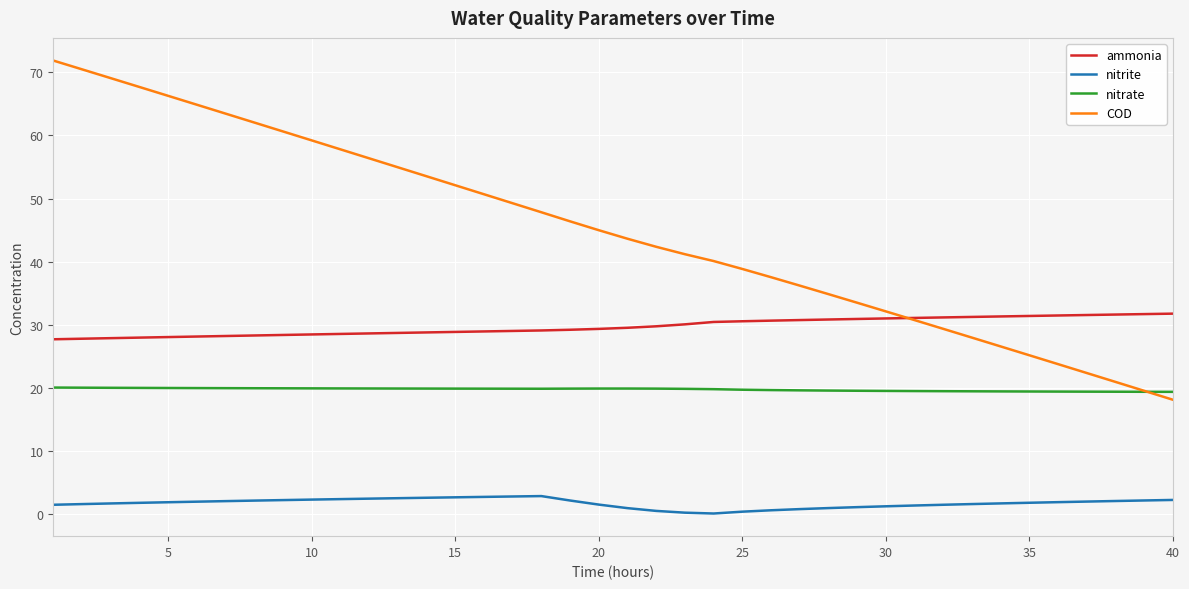

Which series has the largest total across all categories?

COD